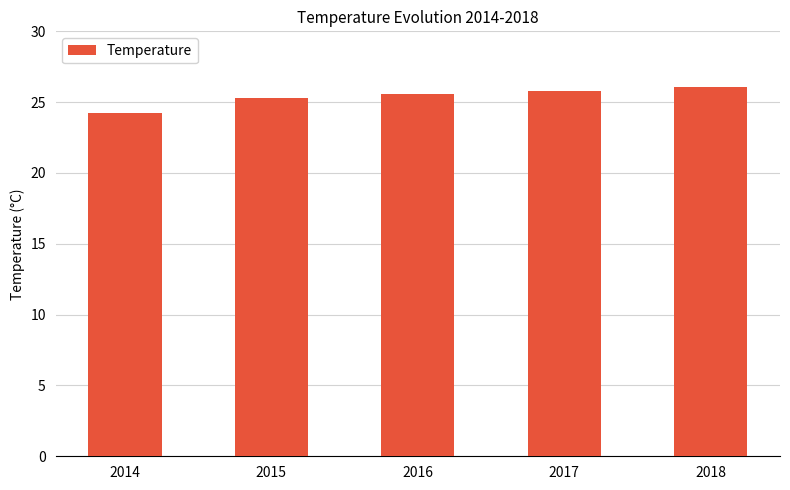

Does the chart contain stacked bars?

No